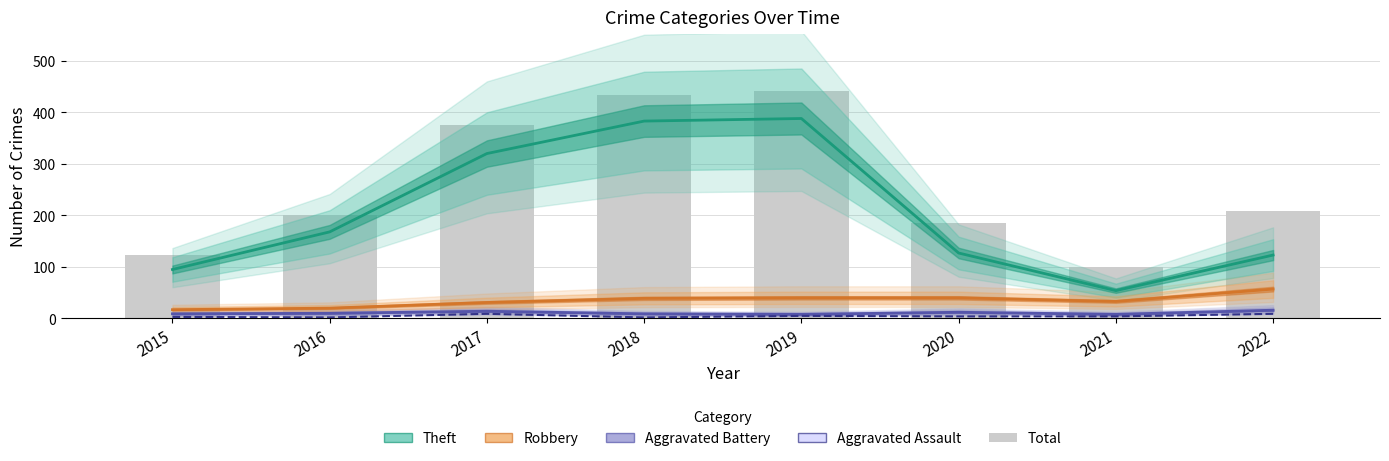

What is the lowest value of the Robbery series?

17